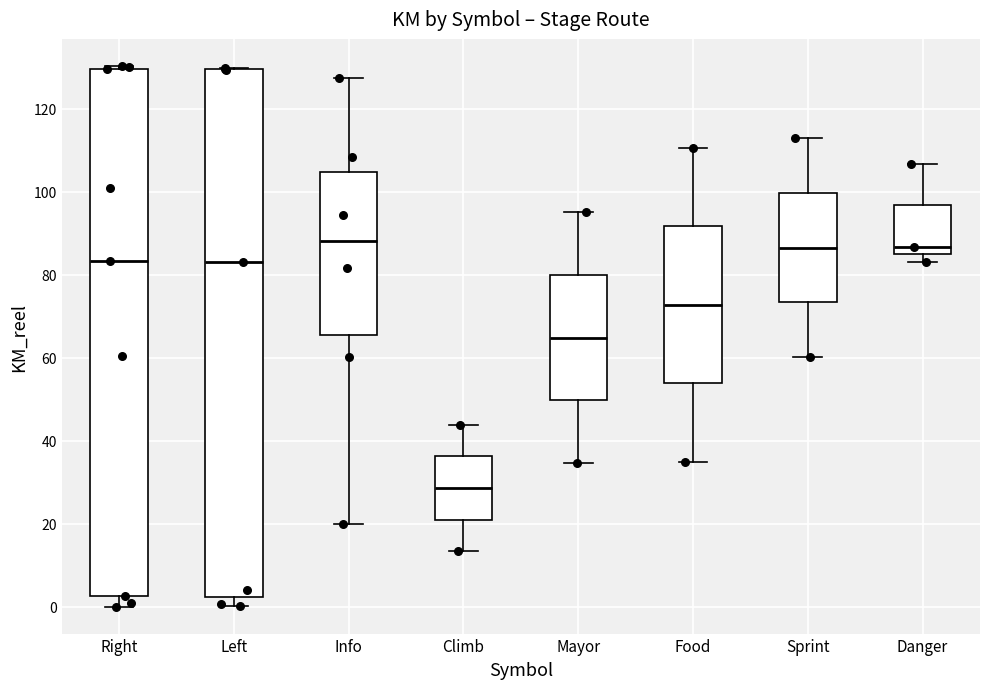

Reading left to right, read every box against the y-axis: the position of its median line, the range the box covers, and the ends of its whiskers. The values are not printed on the chart, so give them approximately, as read against the axis.

Right: median 84, box 2 to 130, whiskers 0 to 130 (just above the box's upper edge)
Left: median 84, box 2 to 130, whiskers 0 to 130
Info: median 88, box 66 to 104, whiskers 20 to 128
Climb: median 28, box 22 to 36, whiskers 14 to 44
Mayor: median 64, box 50 to 80, whiskers 34 to 96
Food: median 72, box 54 to 92, whiskers 36 to 110
Sprint: median 86, box 74 to 100, whiskers 60 to 112
Danger: median 86, box 84 to 96, whiskers 84 (just below the box's lower edge) to 106